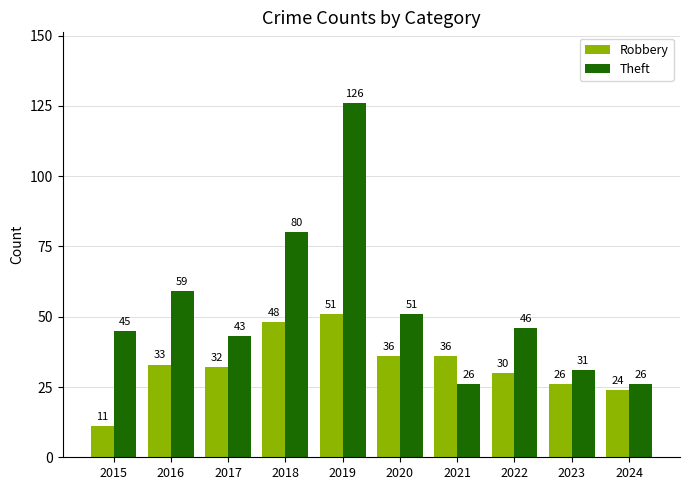

List the series in order of their overall mean, highest first.

Theft, Robbery